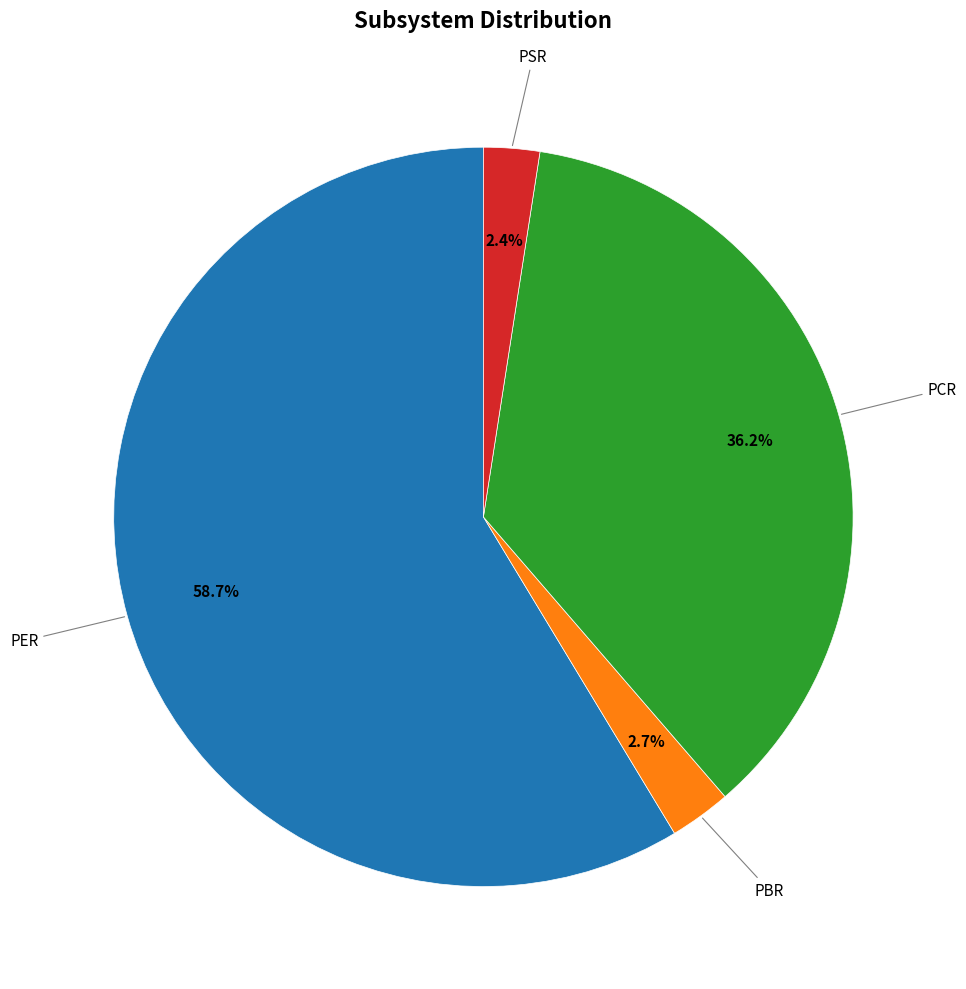

Is there any slice that represents more than half of the pie?

Yes